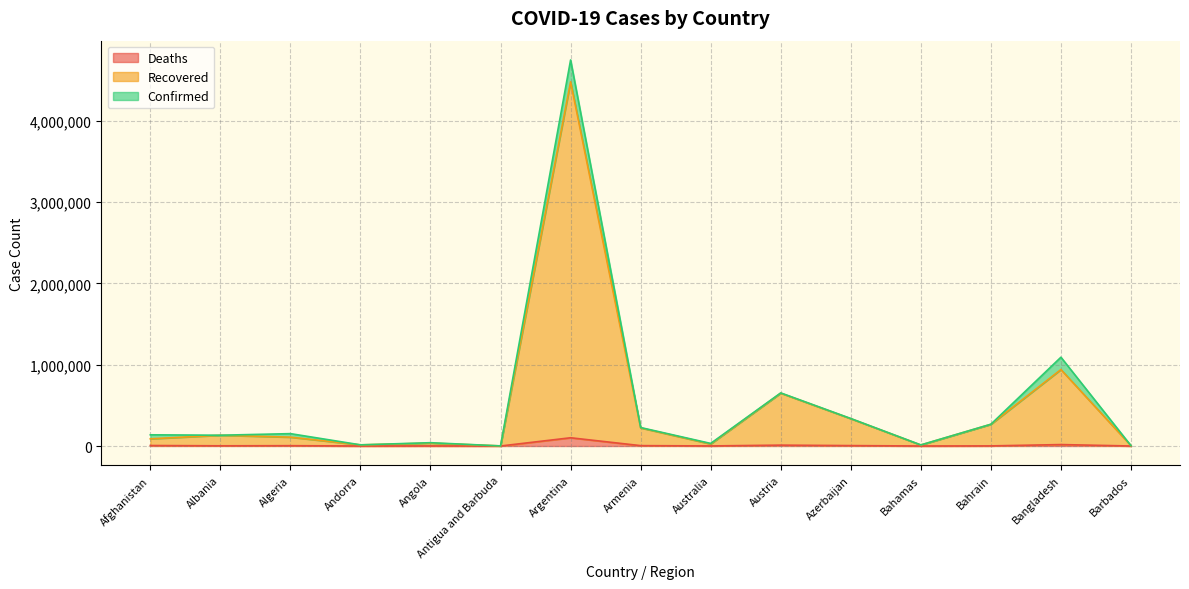

What position from the right is Armenia?

8